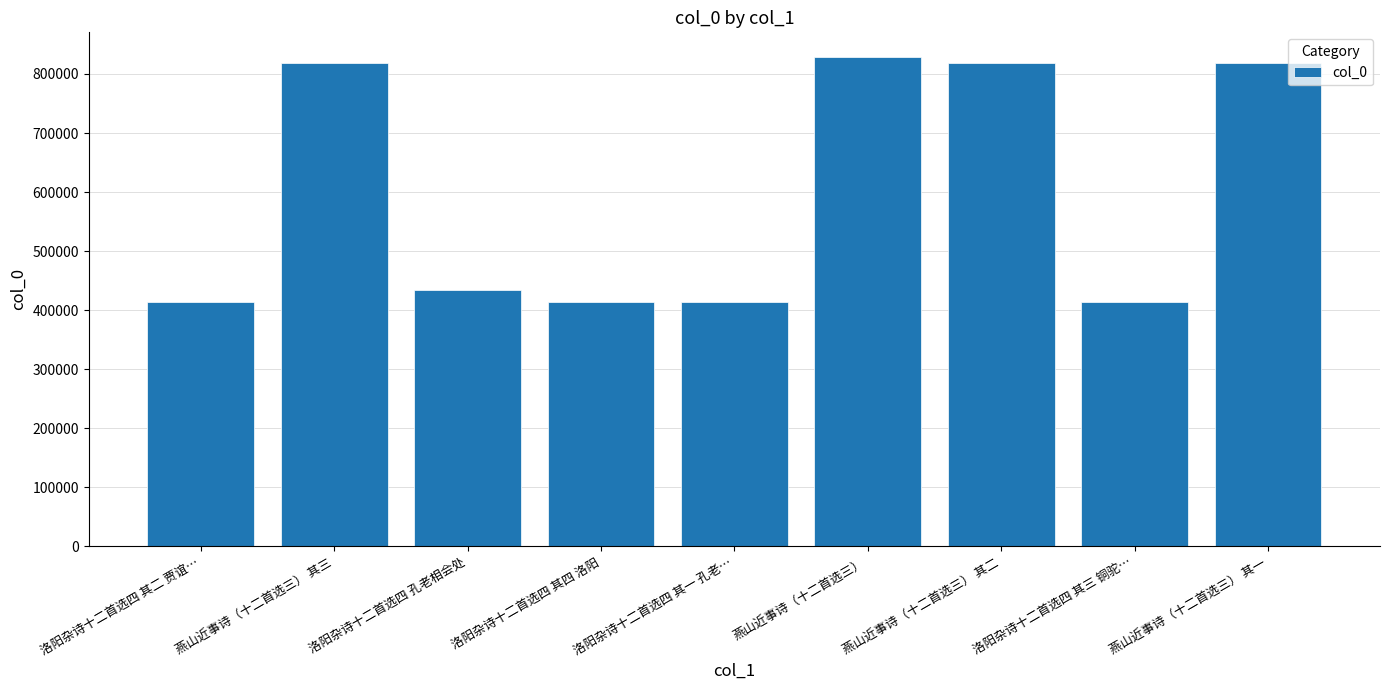

How many values are below 433774?

4